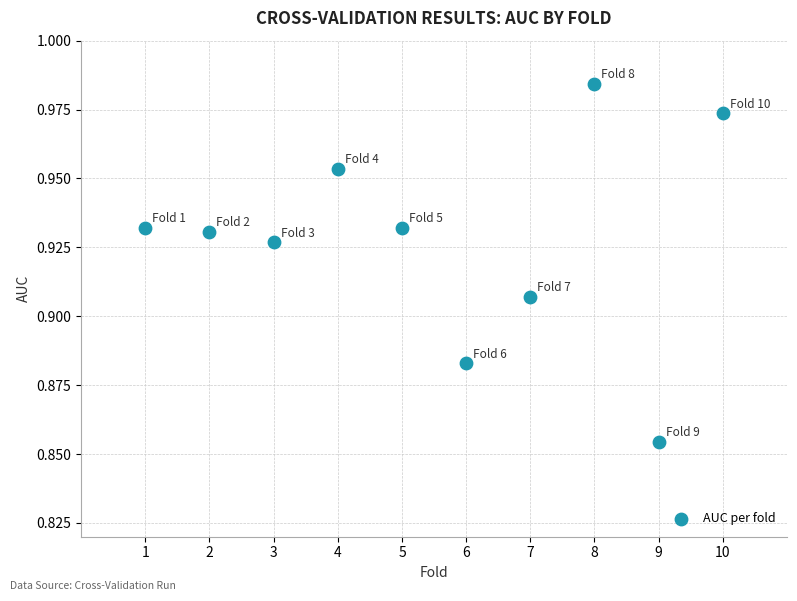

What is the average X value?

5.5